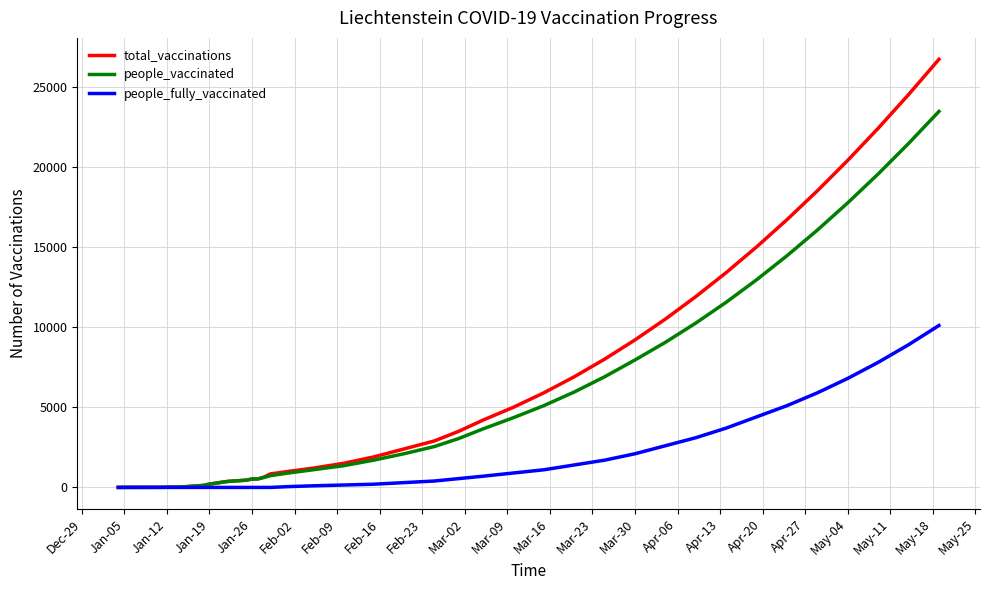

Which series has the widest spread of values?

total_vaccinations